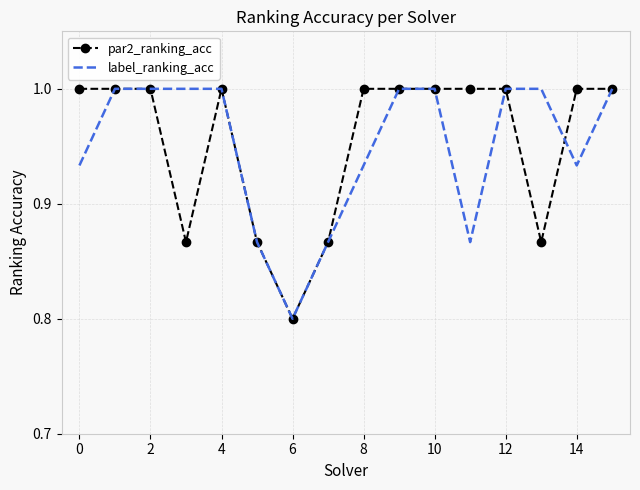

What is the maximum value shown in the chart?

1.0